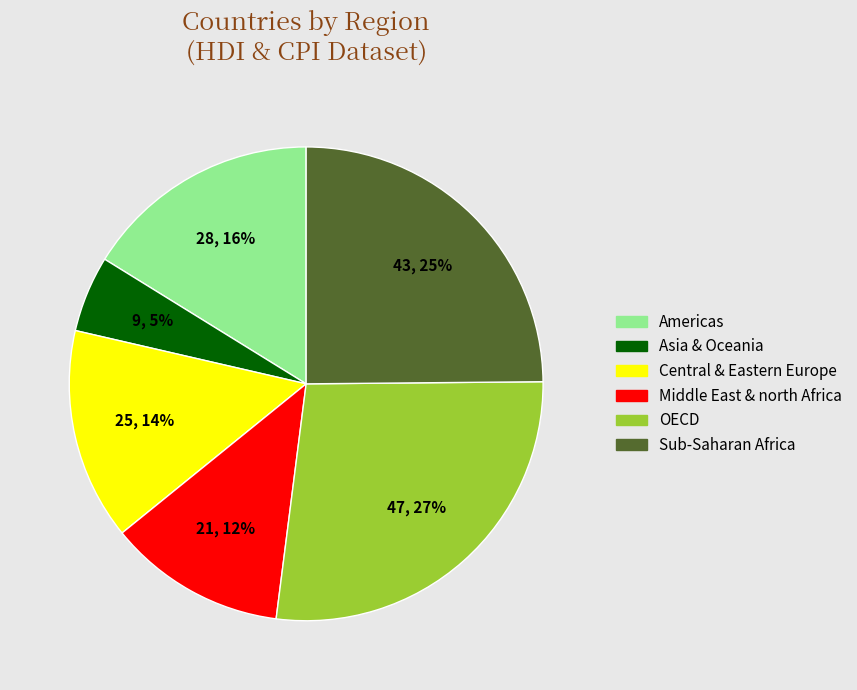

Is Asia & Oceania the majority of the pie?

No